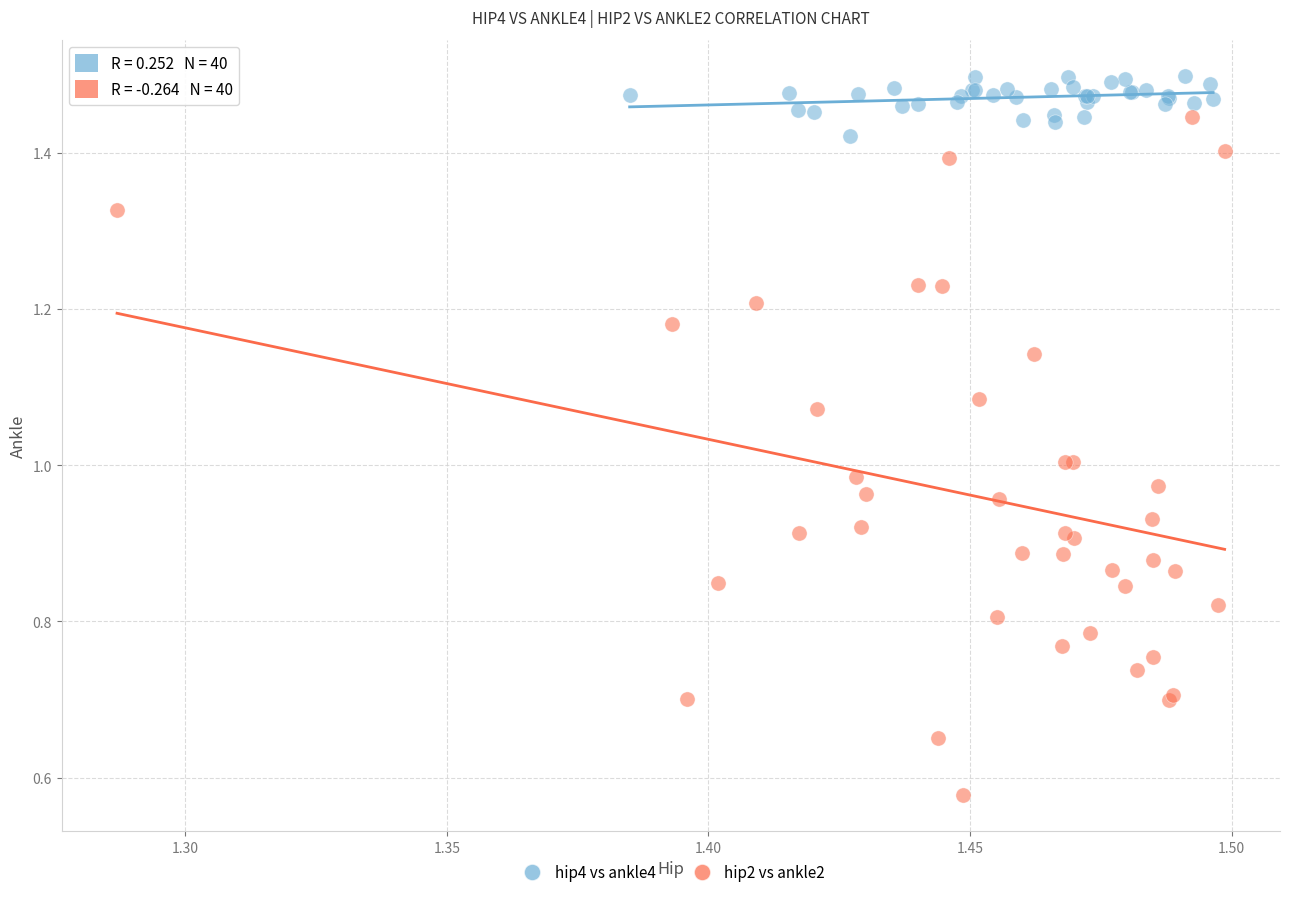

Which series contains the highest Y value?

hip4 vs ankle4